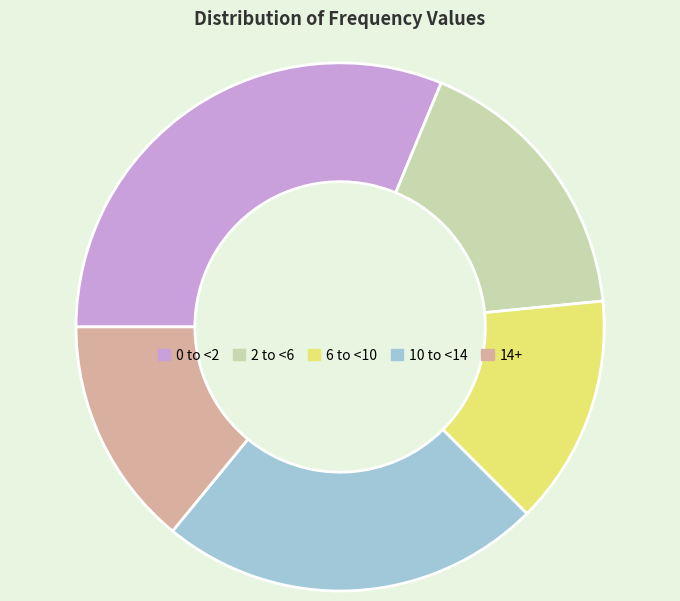

Does any single category account for the majority?

No